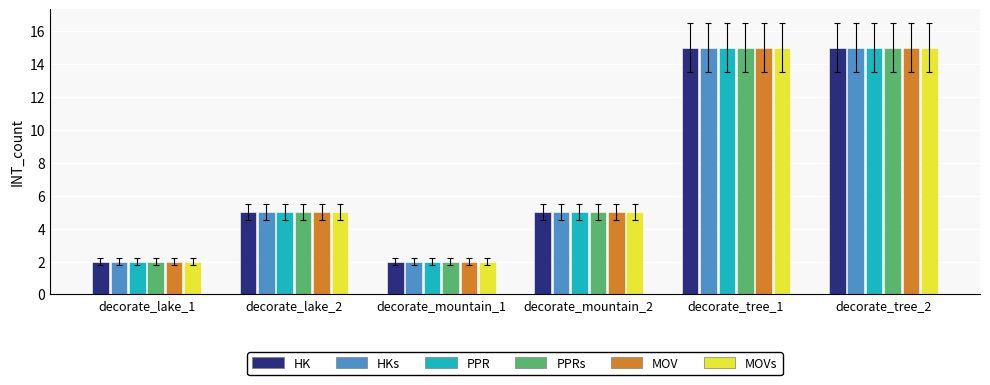

What is the maximum value for PPR?

15